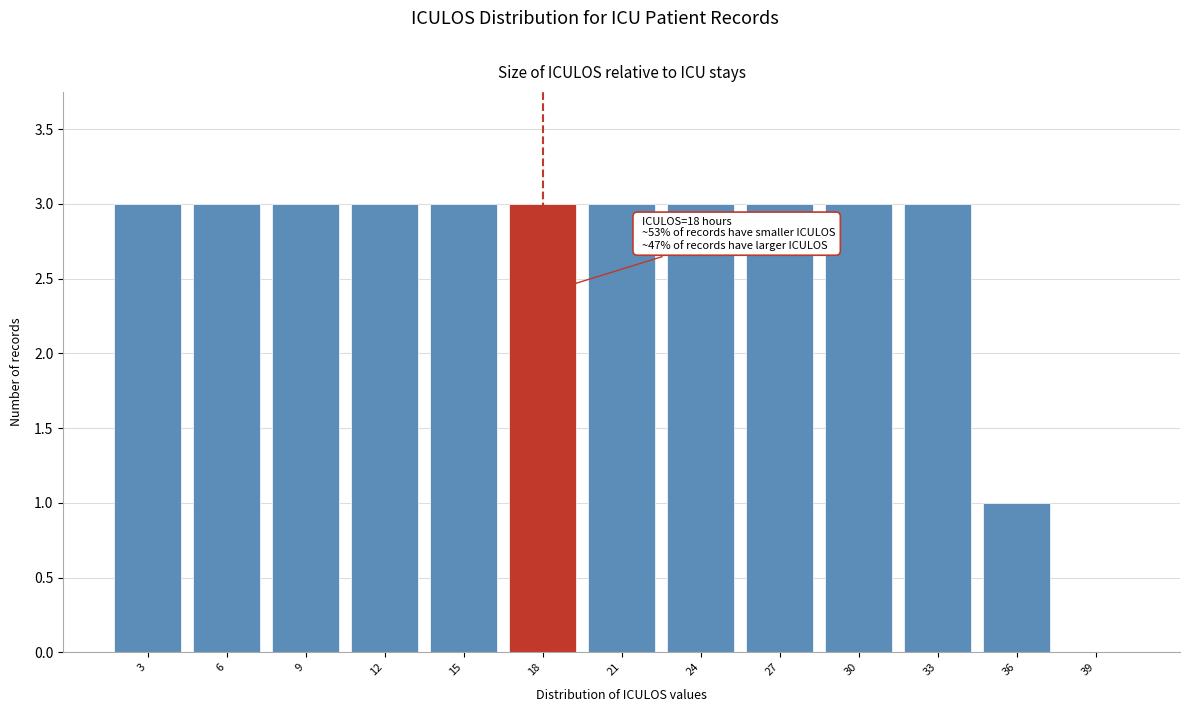

Reading right to left, extract all data points from this chart.

39=0	36=1	33=3	30=3	27=3	24=3	21=3	18=3	15=3	12=3	9=3	6=3	3=3